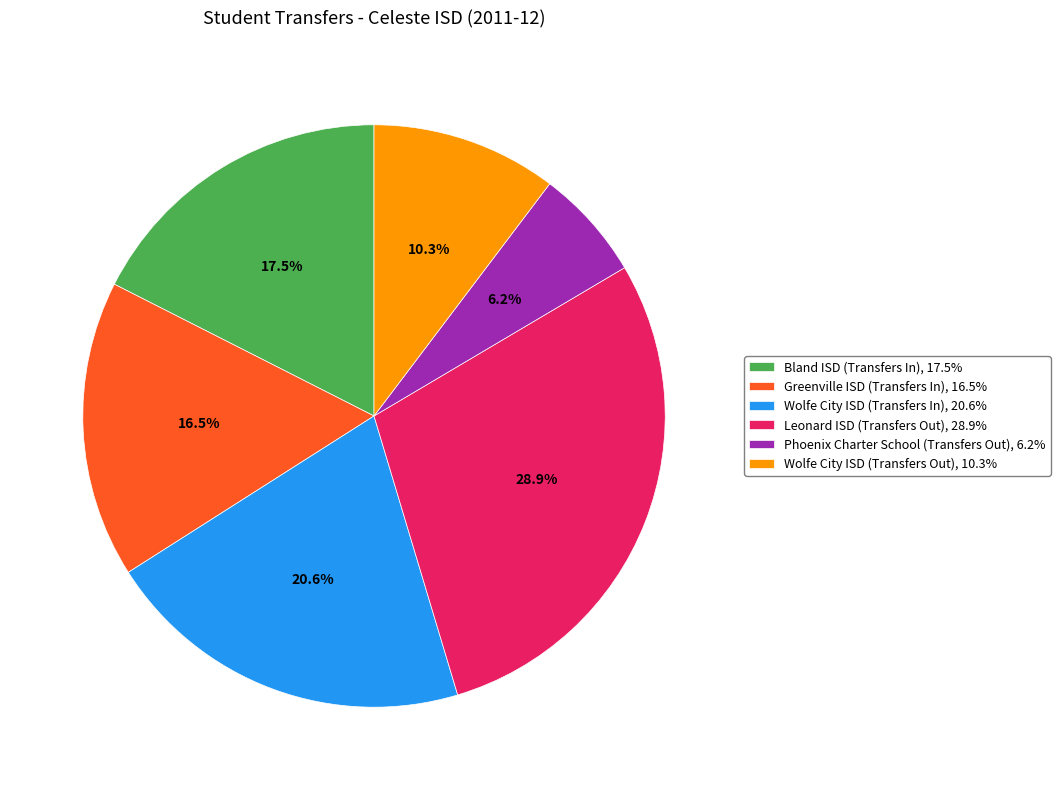

Is it true that Greenville ISD (Transfers In) is 7% of the pie?

False